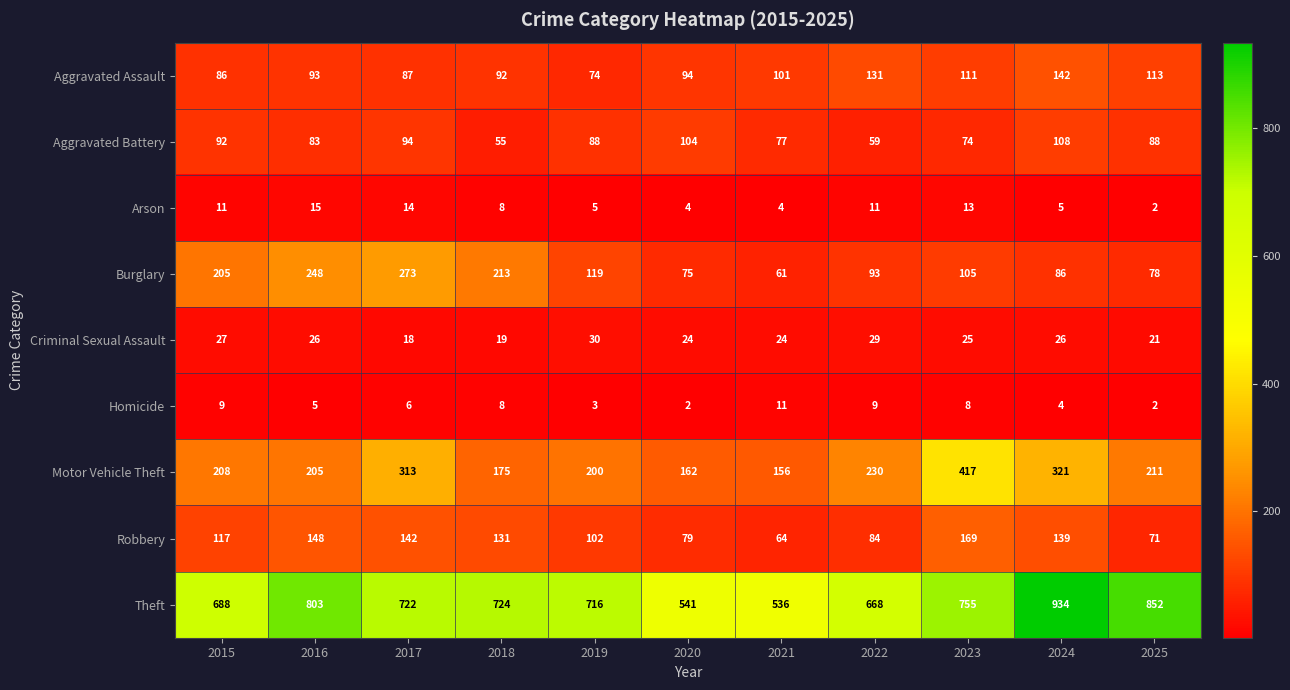

What is the minimum value for Robbery?

64